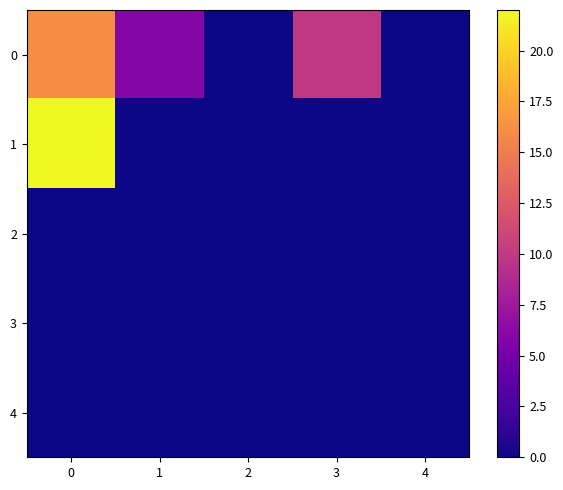

What is the total value across all series at 3?

10.0